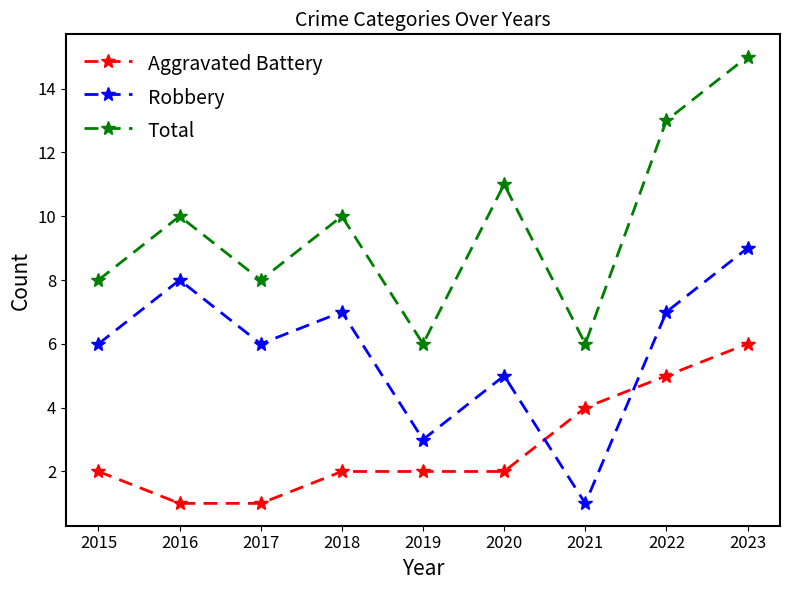

Reading left to right, transcribe all the data shown in this chart.

Aggravated Battery: 2015=2	2016=1	2017=1	2018=2	2019=2	2020=2	2021=4	2022=5	2023=6
Robbery: 2015=6	2016=8	2017=6	2018=7	2019=3	2020=5	2021=1	2022=7	2023=9
Total: 2015=8	2016=10	2017=8	2018=10	2019=6	2020=11	2021=6	2022=13	2023=15